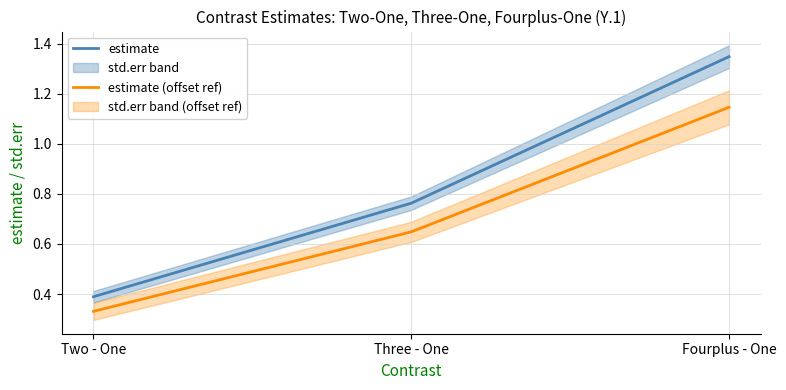

List the labels in order of estimate value, smallest first.

Two - One, Three - One, Fourplus - One